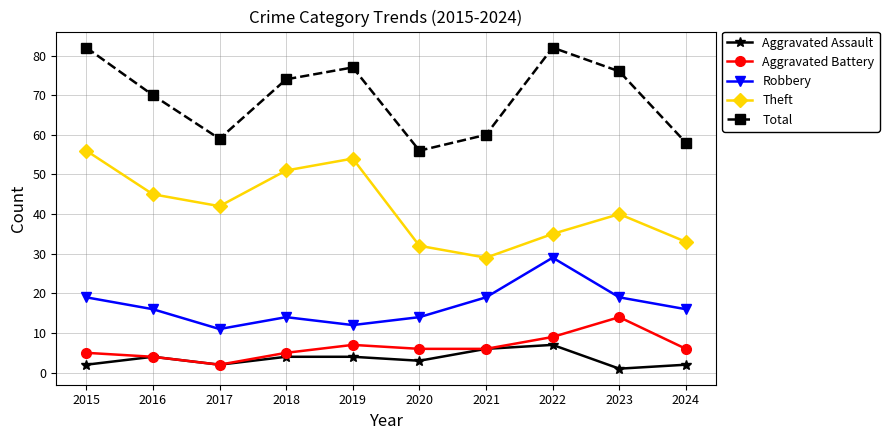

What is the value of the Robbery point at the 1st from the left?

19